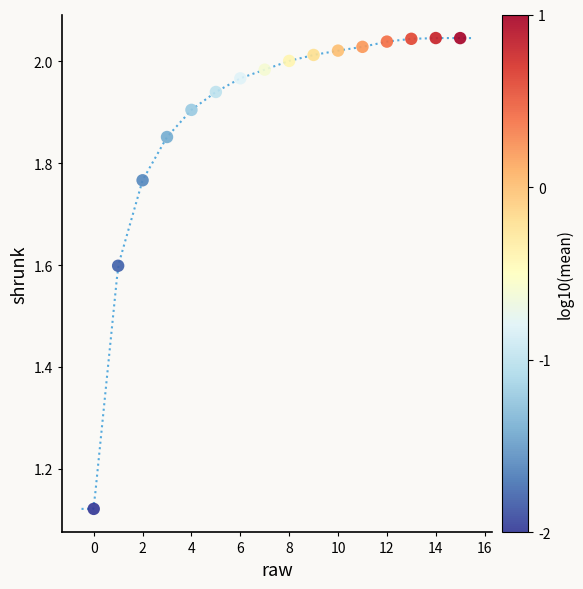

What is the range of Y values (max minus min)?

0.9